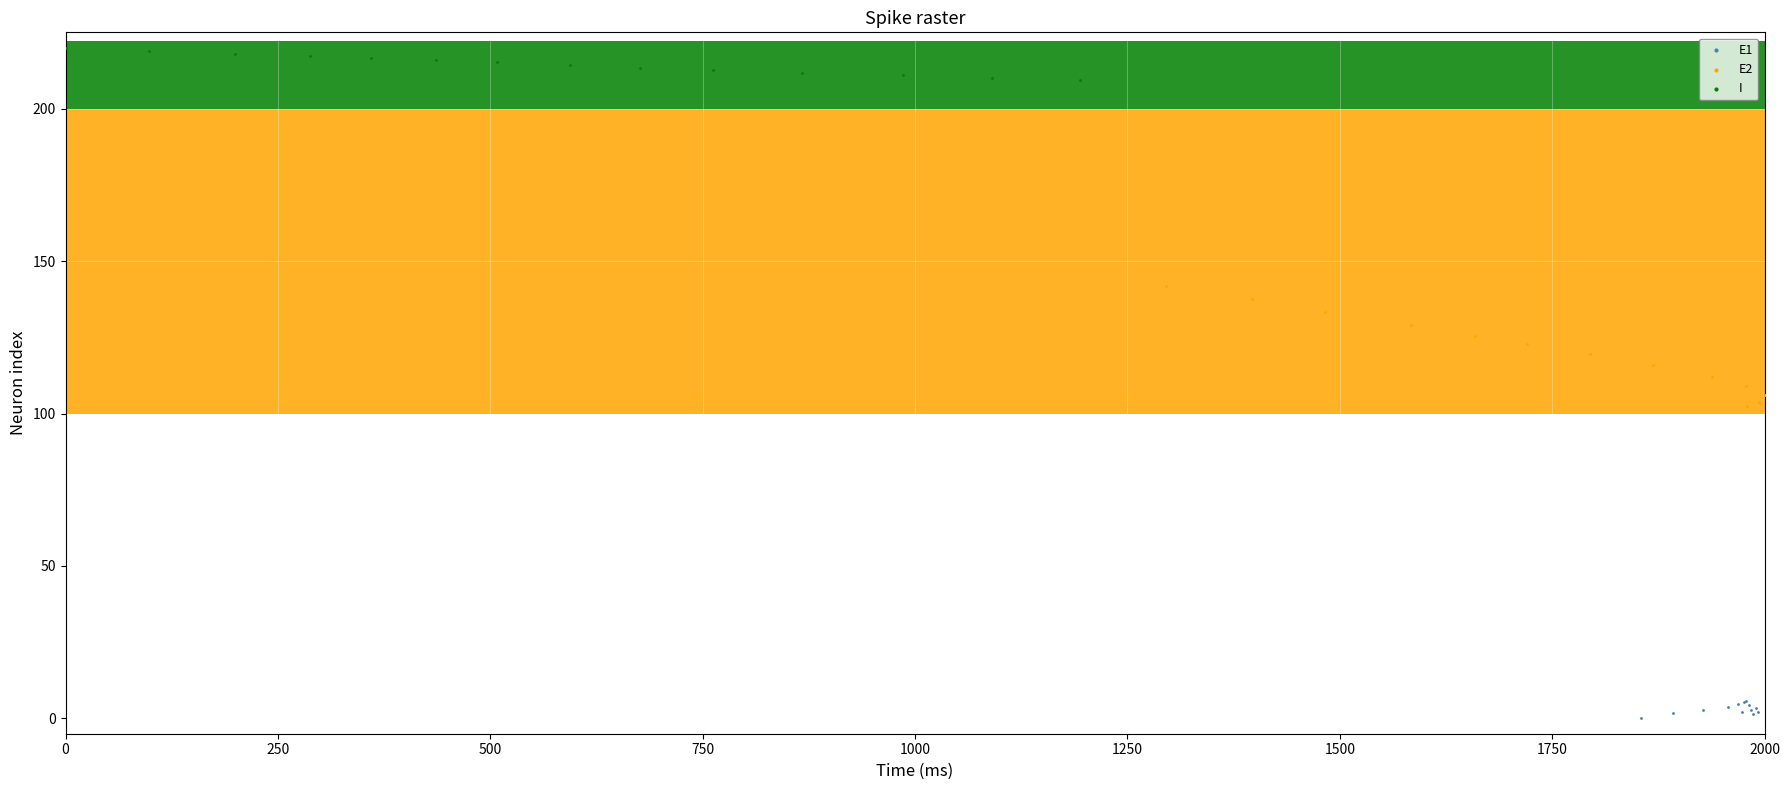

Which series has the widest spread of Y values?

E2